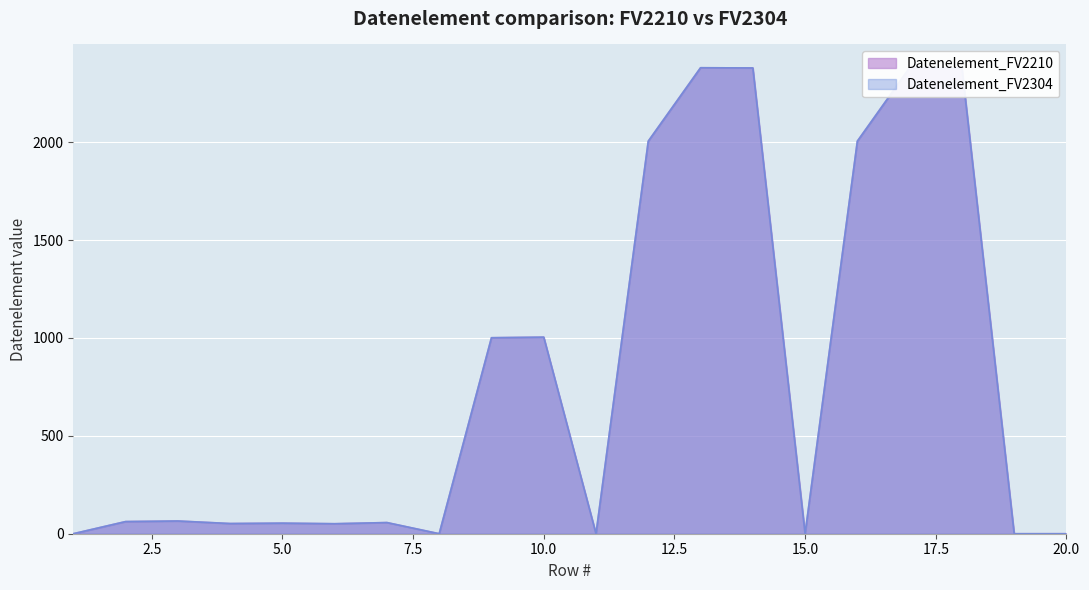

Reading left to right, list all the values displayed in this chart.

Datenelement_FV2210: 1=0	2=62	3=65	4=52	5=54	6=51	7=57	8=0	9=1001	10=1004	11=0	12=2005	13=2380	14=2379	15=0	16=2005	17=2380	18=2379	19=0	20=0
Datenelement_FV2304: 1=0	2=62	3=65	4=52	5=54	6=51	7=57	8=0	9=1001	10=1004	11=0	12=2005	13=2380	14=2379	15=0	16=2005	17=2380	18=2379	19=0	20=0